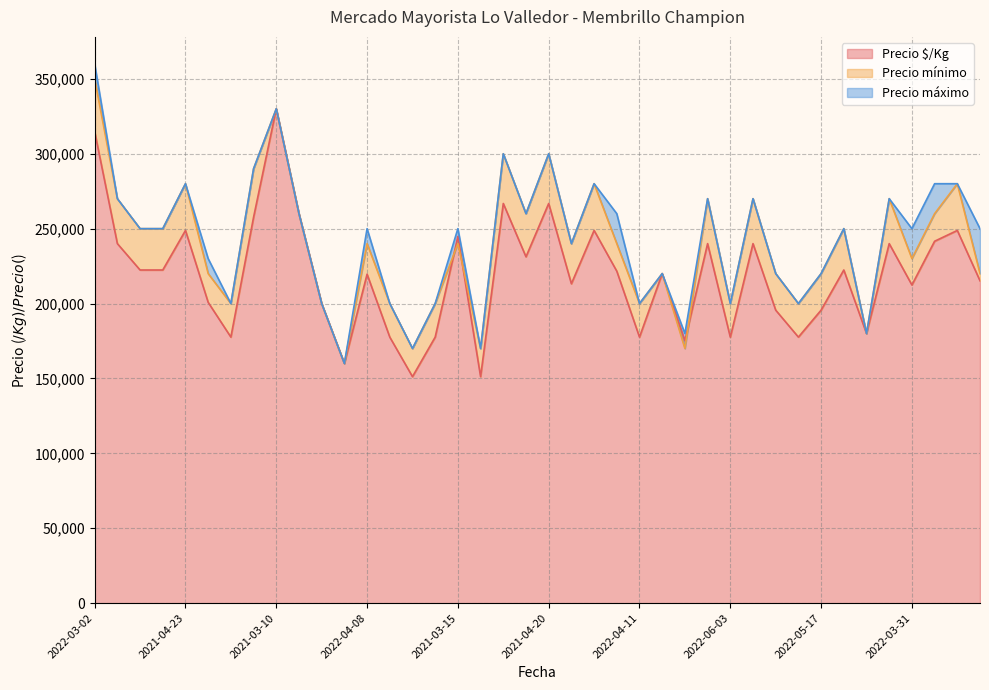

What is the average value of the Precio máximo series?

242500